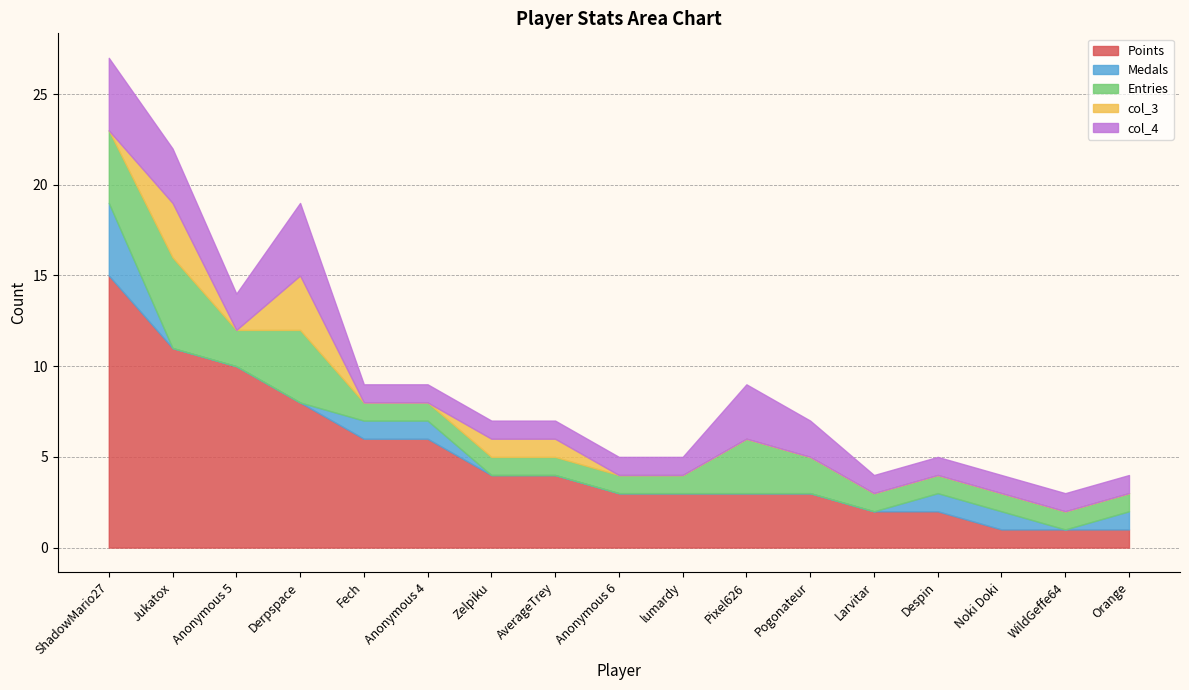

At which label is col_4 closest to 2?

Anonymous 5